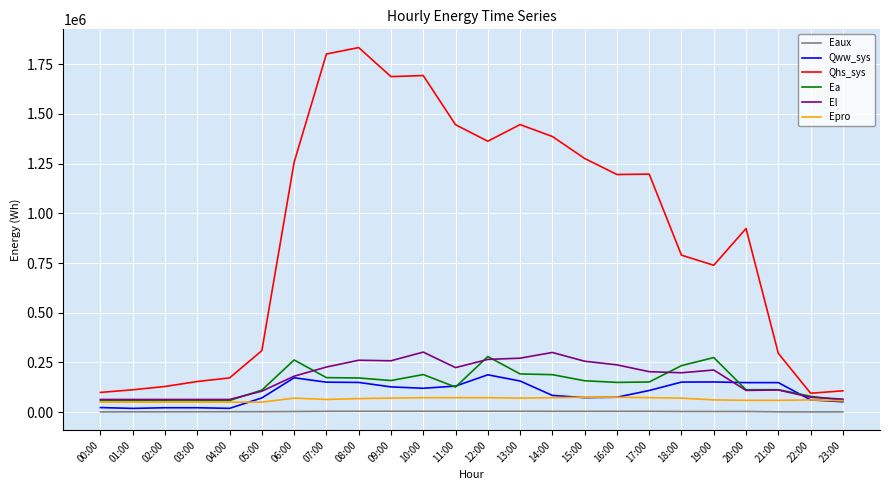

Which series changed the most between 11:00 and 16:00?

Qhs_sys